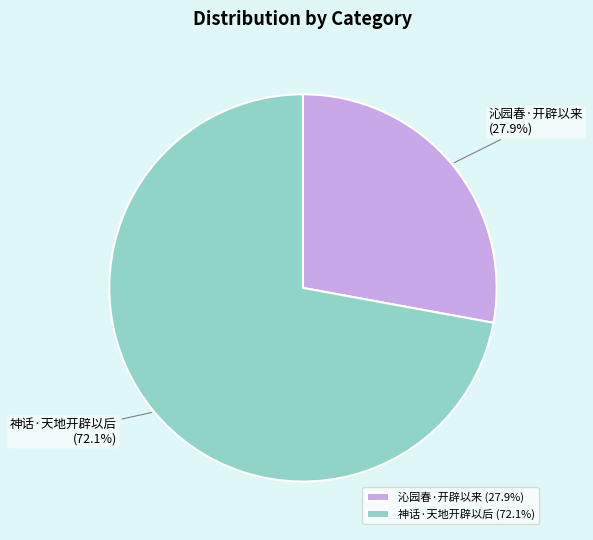

To the nearest percent, what is the average slice percentage?

50%